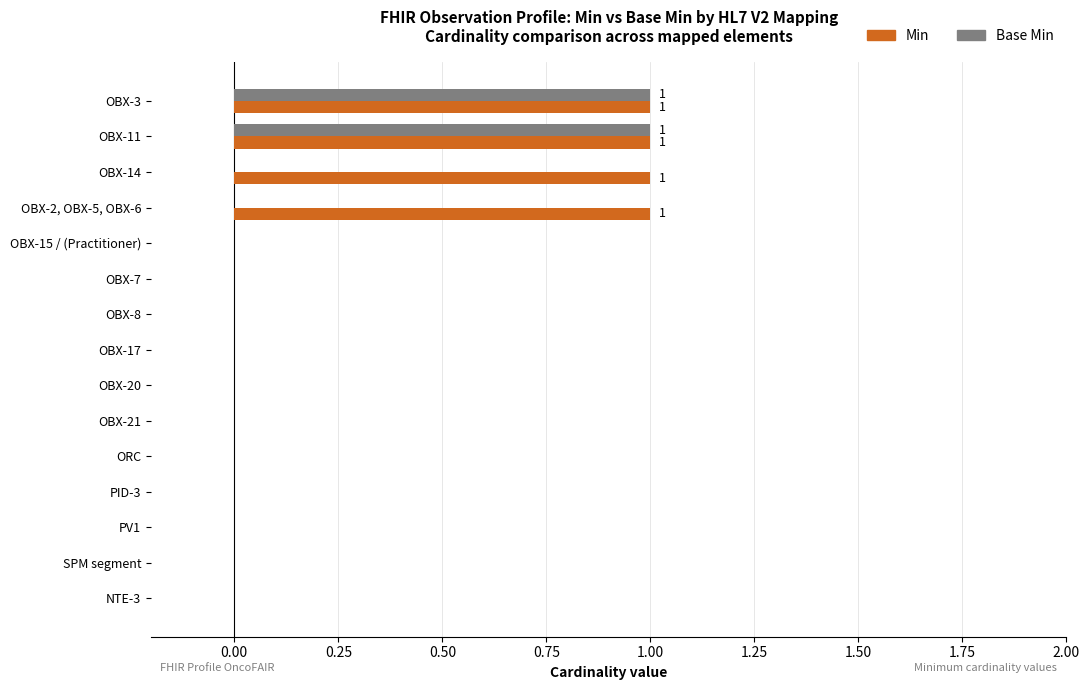

How many categories are shown in the chart?

15